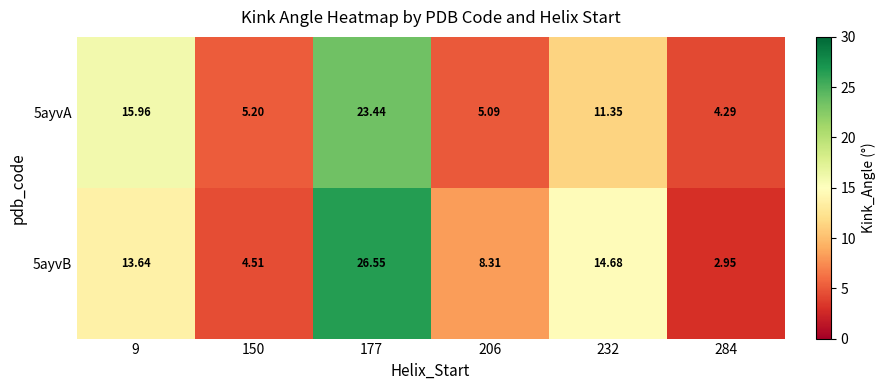

Is the value of 5ayvB at 177 greater than the value of 5ayvA at 177?

Yes